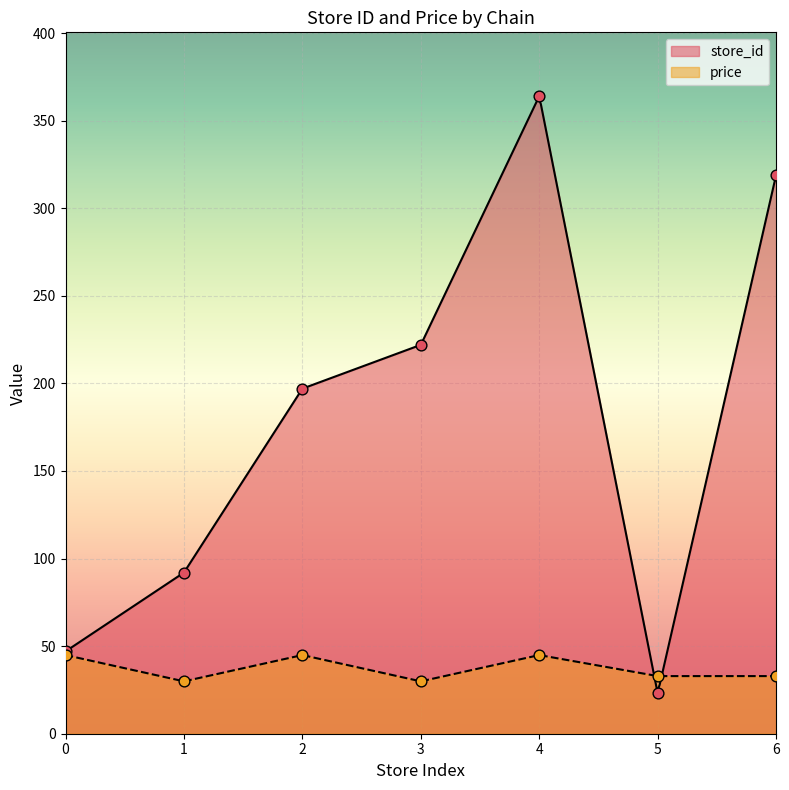

What are all the series names shown in the legend?

store_id, price